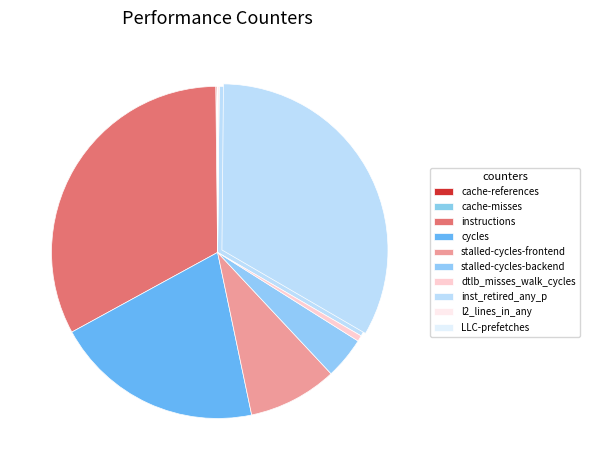

To the nearest percent, what portion does cycles represent?

20%